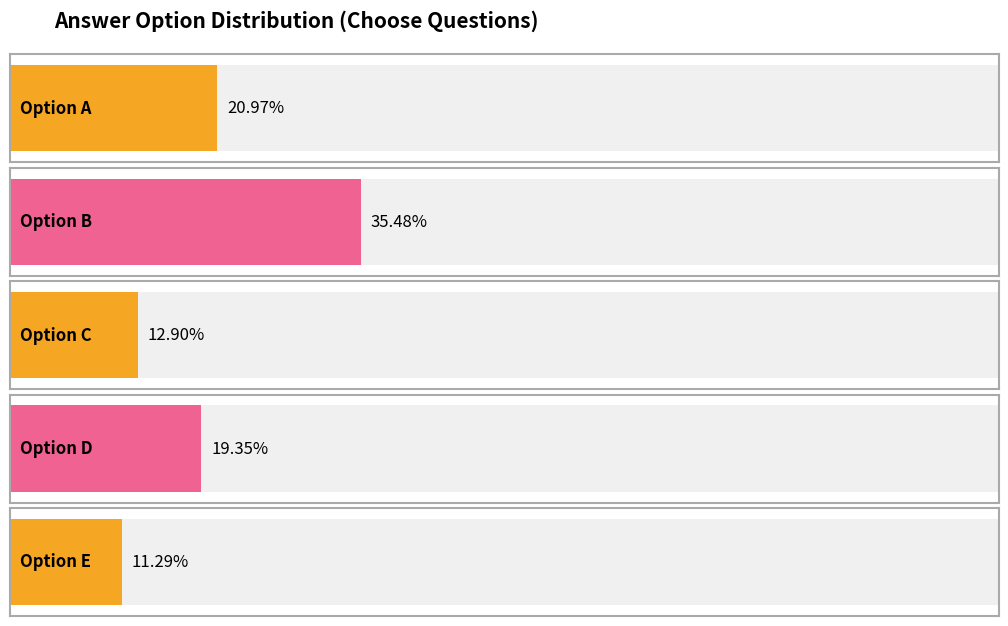

Are the bars horizontal?

Yes